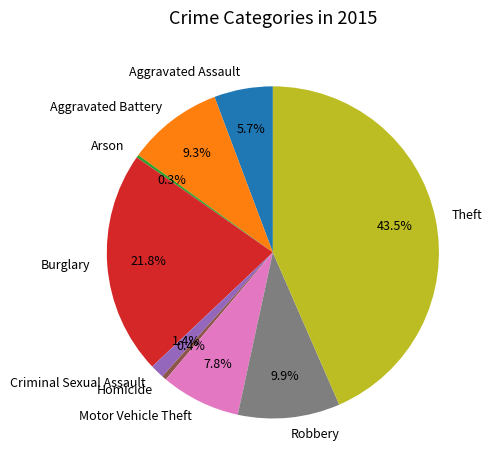

Which has a higher value, Theft or Burglary?

Theft